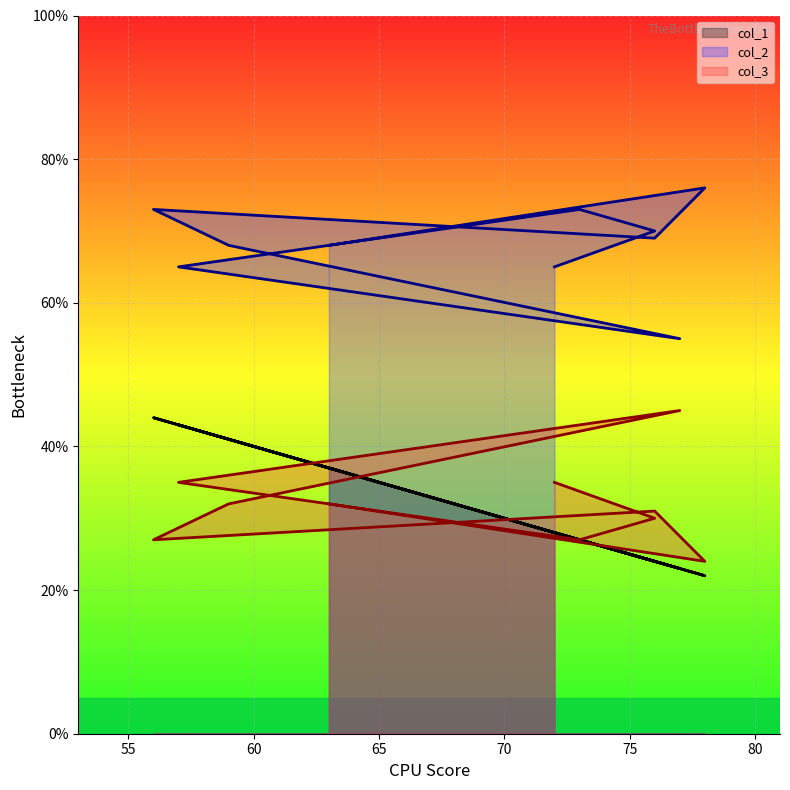

Reading left to right, transcribe all the data shown in this chart.

col_1: 72=28	76=24	73=27	57=43	77=23	59=41	56=44	76=24	78=22	63=37
col_2: 72=65	76=70	73=73	57=65	77=55	59=68	56=73	76=69	78=76	63=68
col_3: 72=35	76=30	73=27	57=35	77=45	59=32	56=27	76=31	78=24	63=32